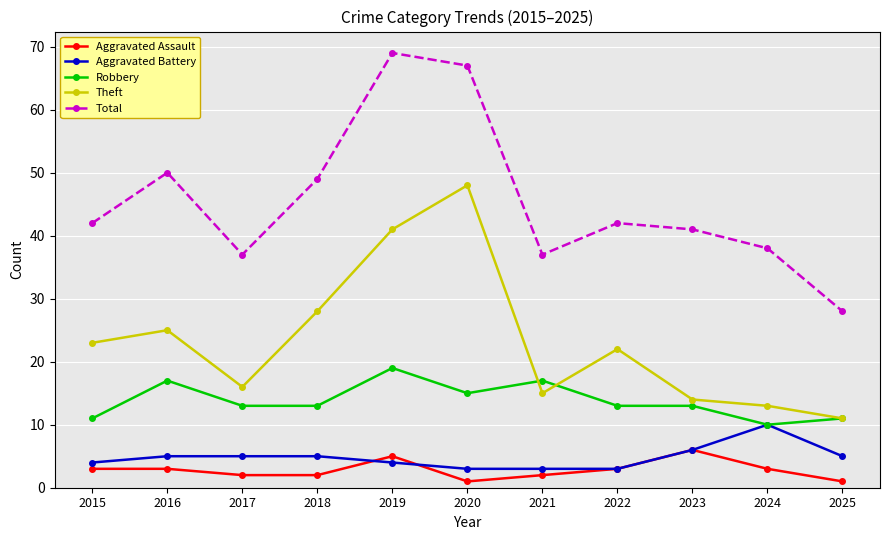

What is the greatest value displayed?

69